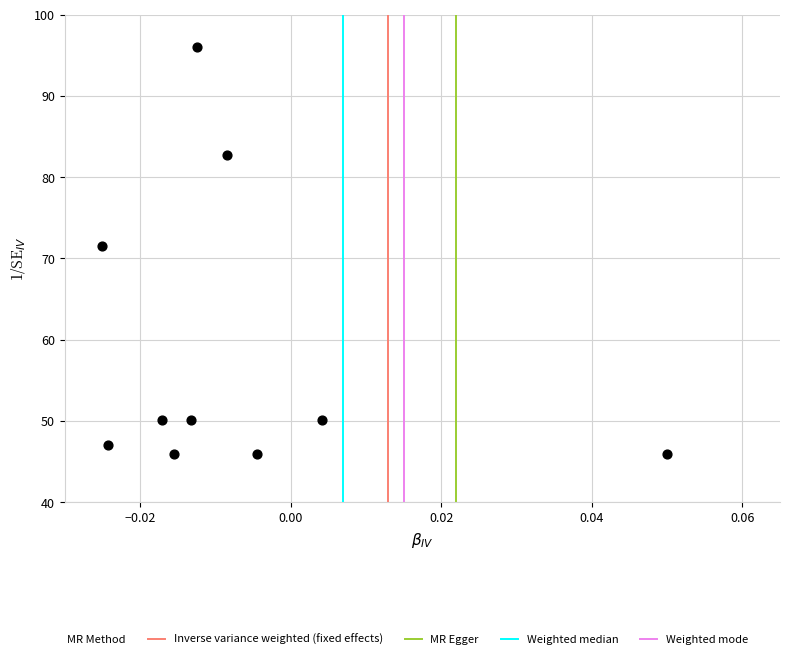

What is the average Y value?

58.6